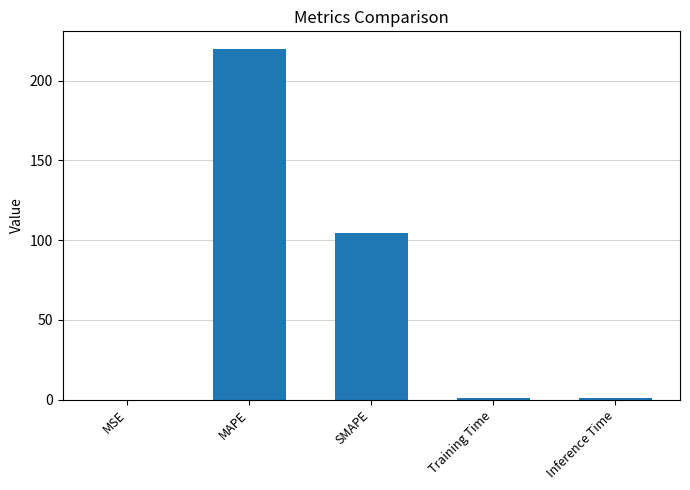

Which label corresponds to the largest value in the chart?

MAPE